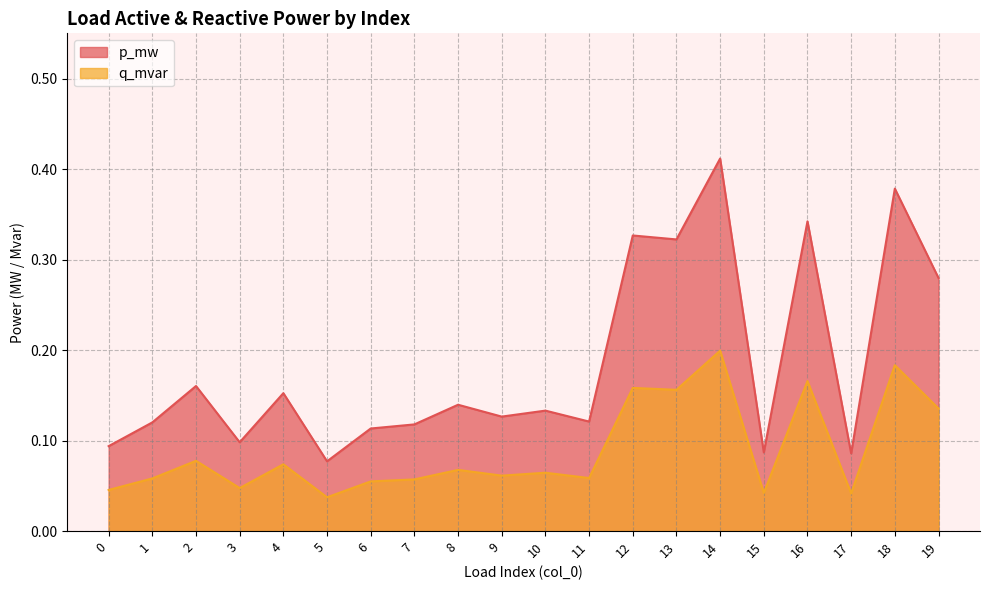

Which series has the largest range (max minus min)?

p_mw